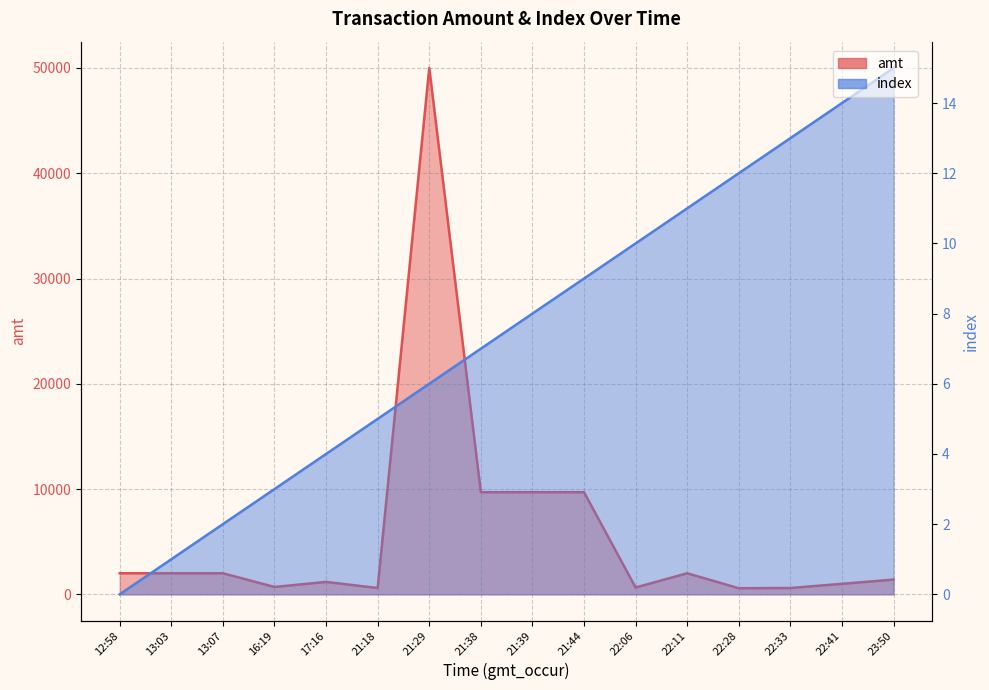

What are all the series names shown in the legend?

amt, index